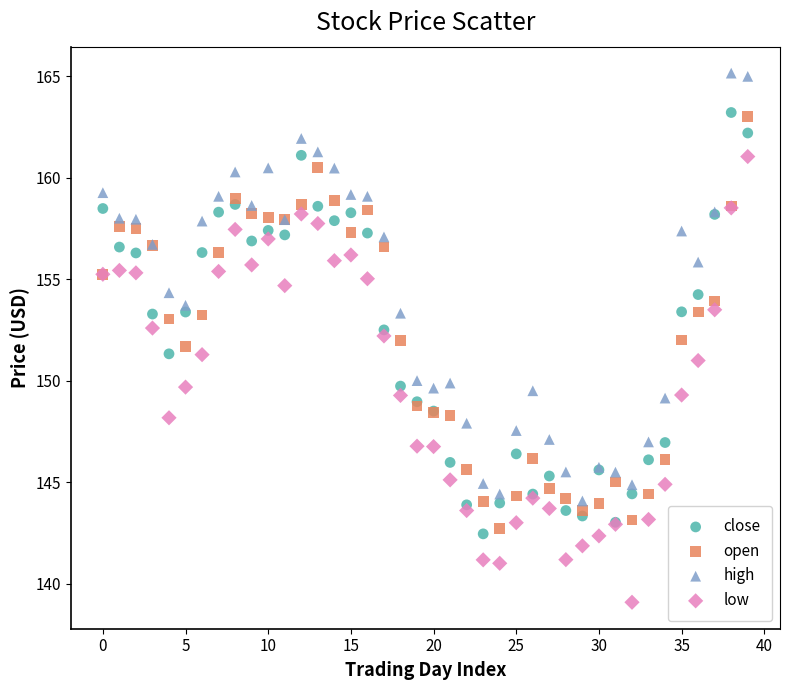

Which series contains the lowest Y value?

low